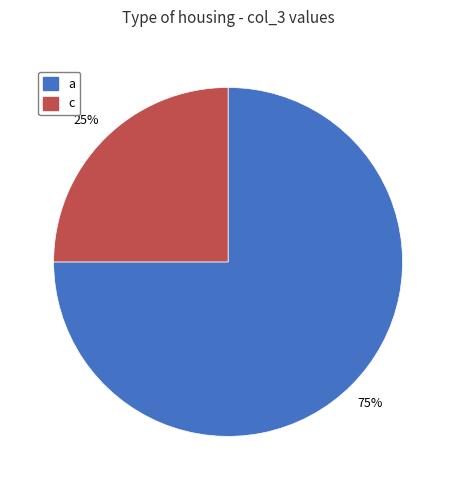

To the nearest percent, what is the combined percentage of c and a?

100%